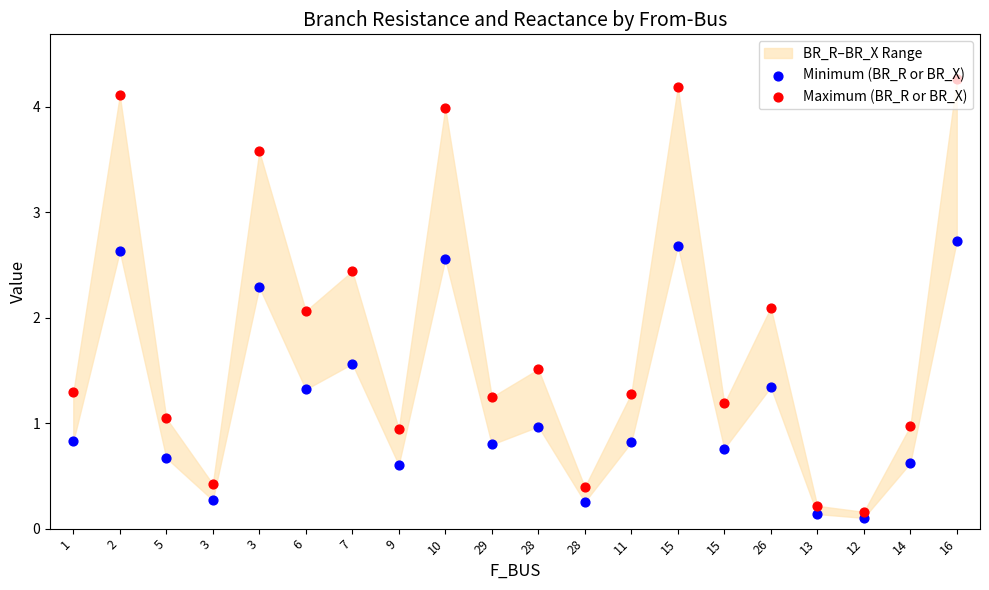

Is the value of Maximum (BR_R or BR_X) at 28 greater than the value of Minimum (BR_R or BR_X) at 3?

Yes